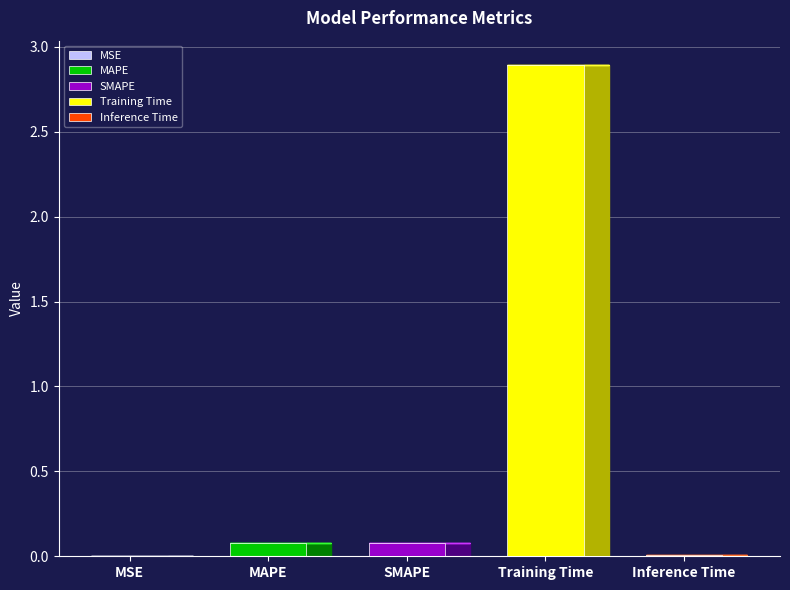

What is the label of the 4th bar from the left?

Training Time